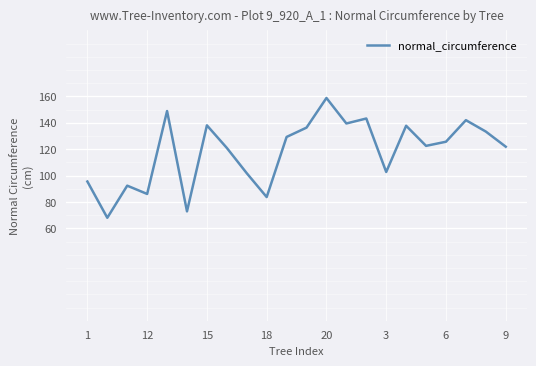

What is the greatest value displayed?

158.8